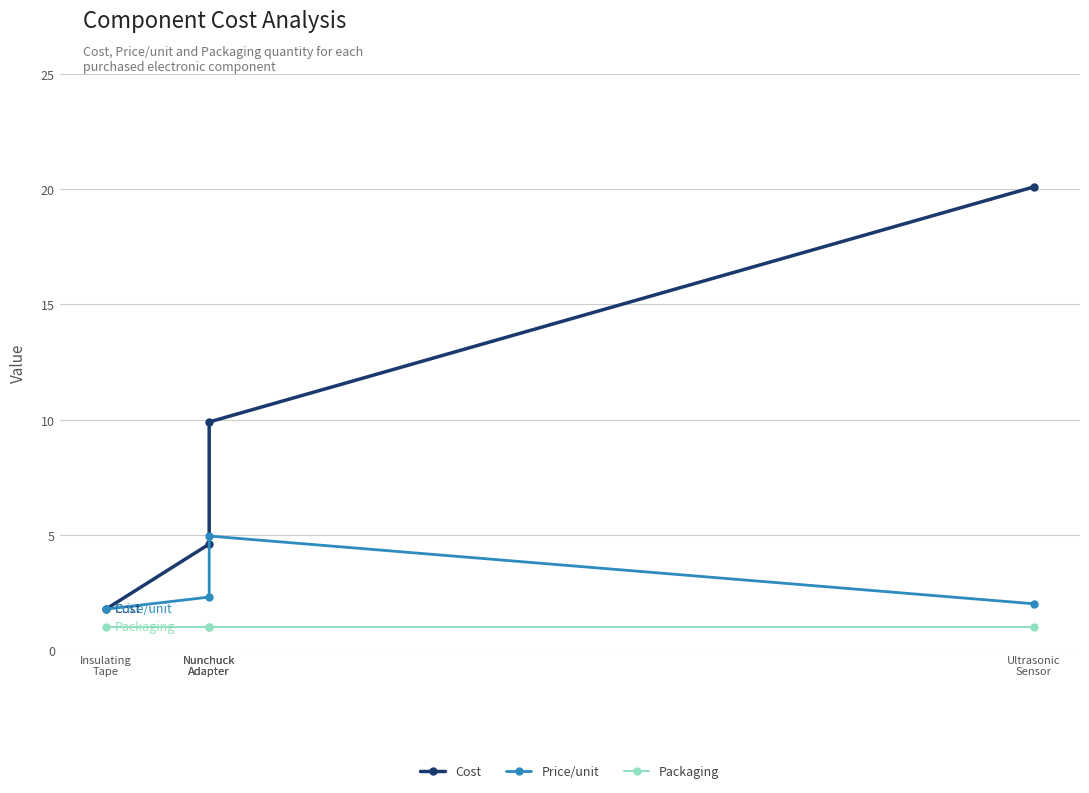

What is the minimum value shown in the chart?

1.0